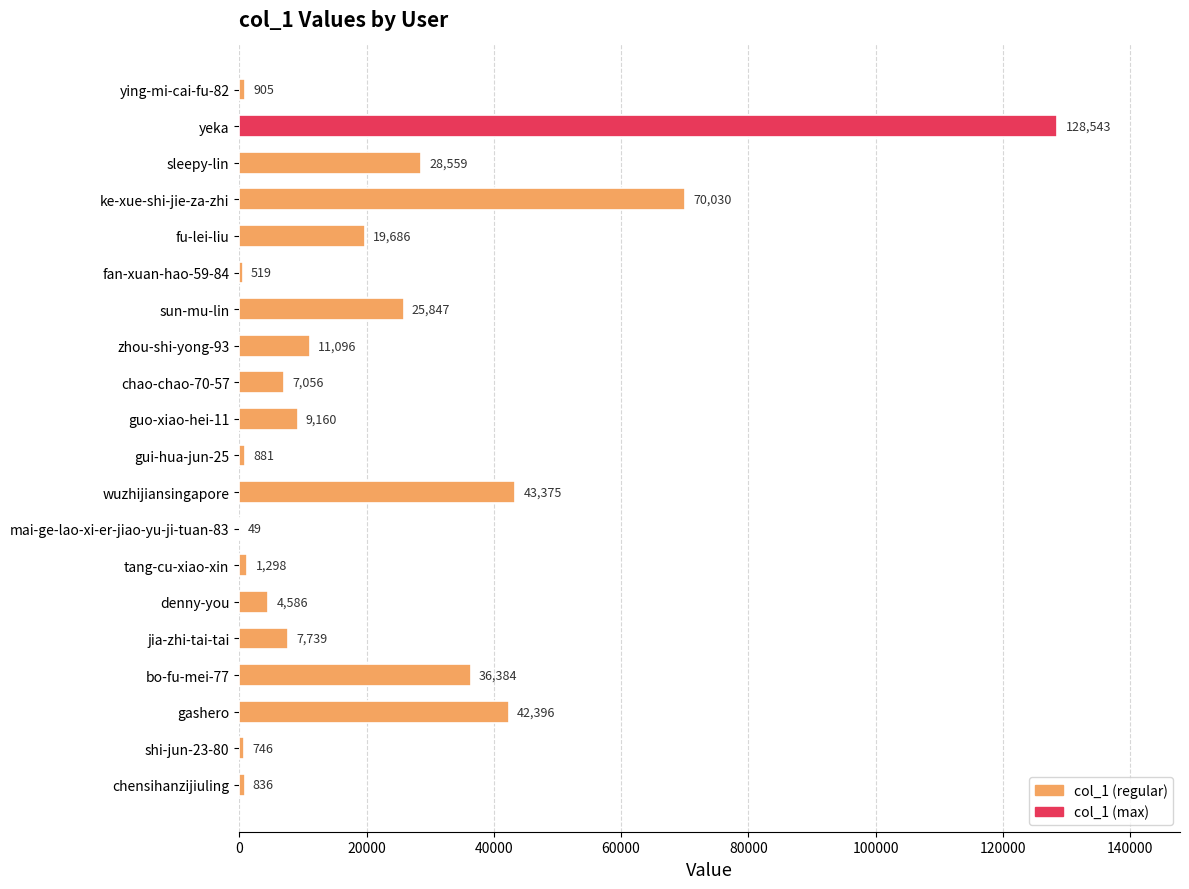

What is the maximum value shown in the chart?

128543